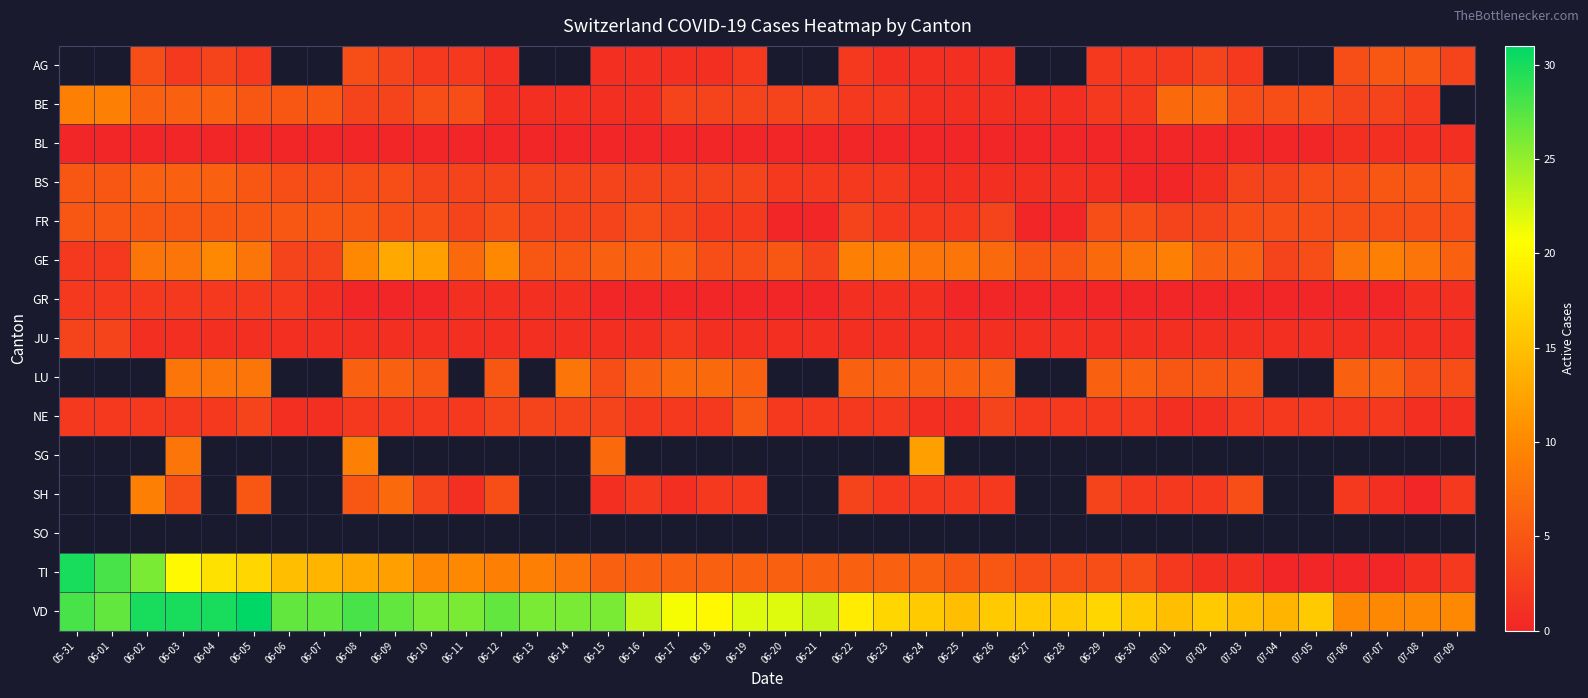

At which label does NE reach its peak?

06-19